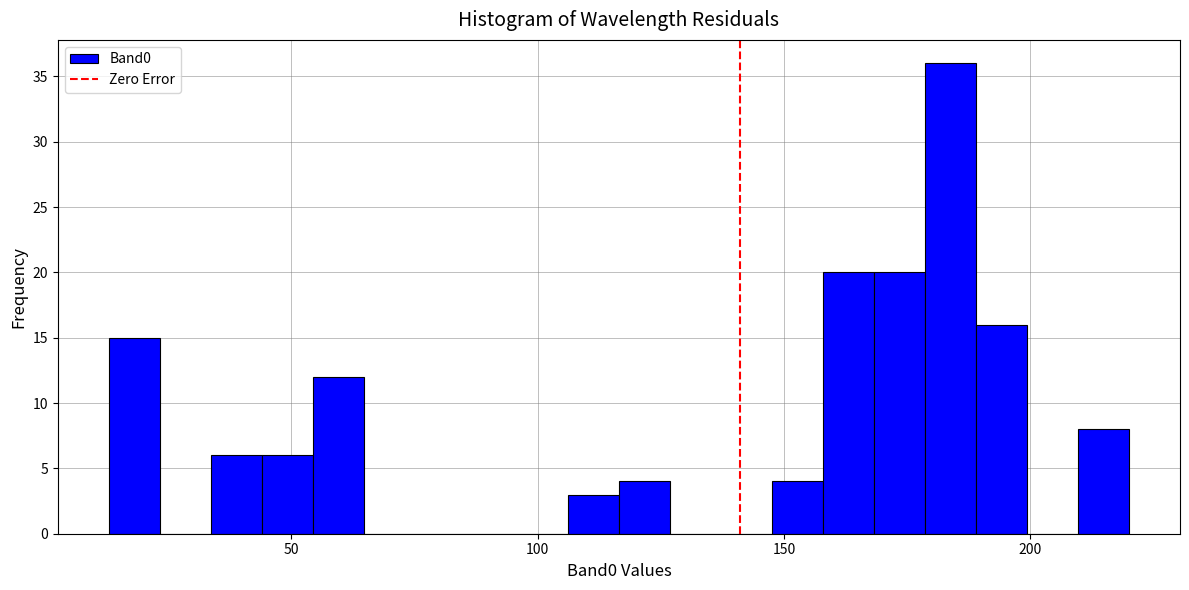

Around what value on the x-axis is the tallest bar? Give the approximate position of its centre, as read against the axis.

185